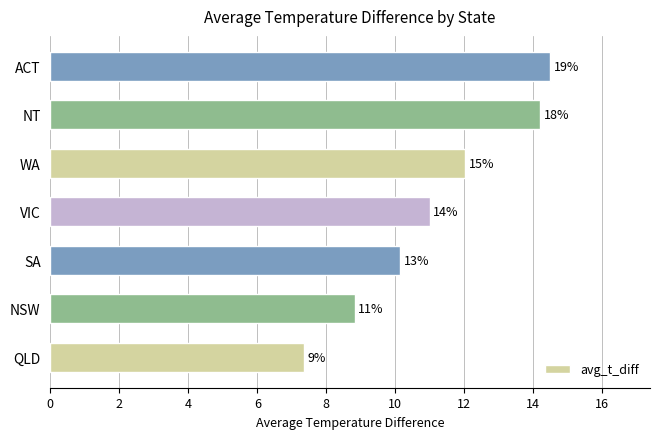

Does the chart contain any negative values?

No